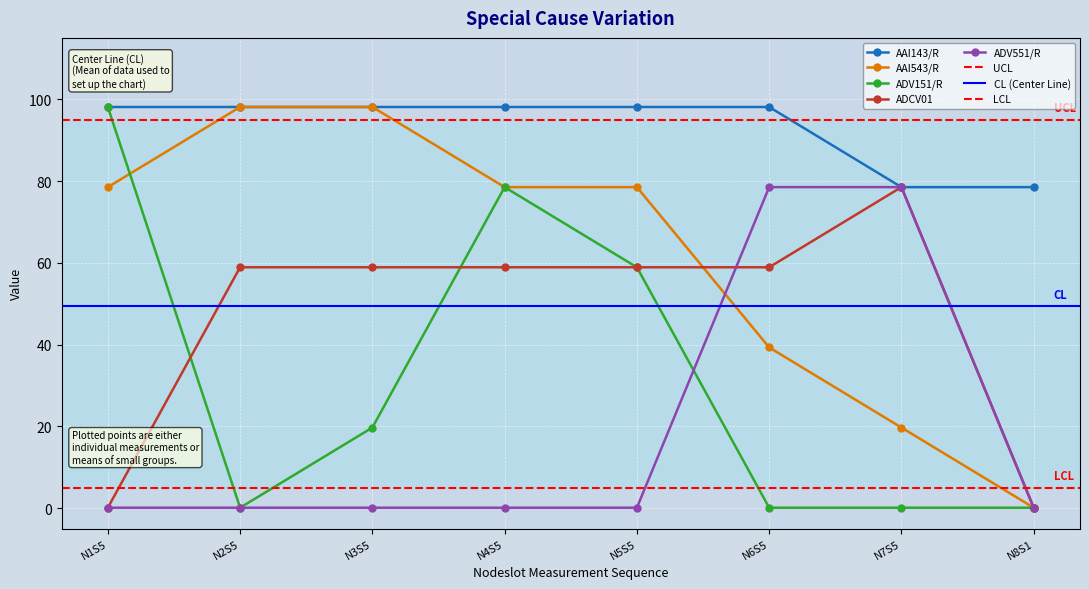

What is the label of the 4th point from the right?

N5S5